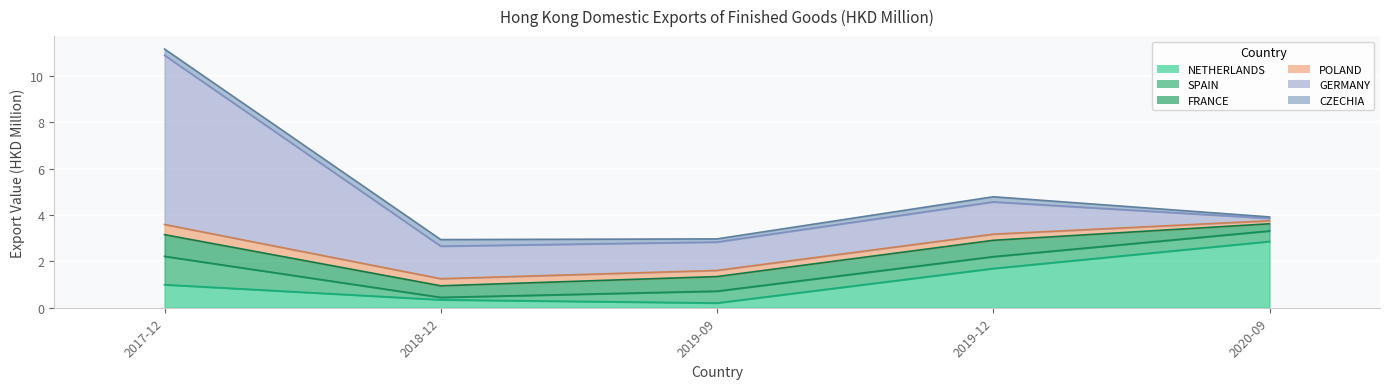

Rank the series at FRANCE from highest to lowest value.

201712, 201912, 201909, 201812, 202009